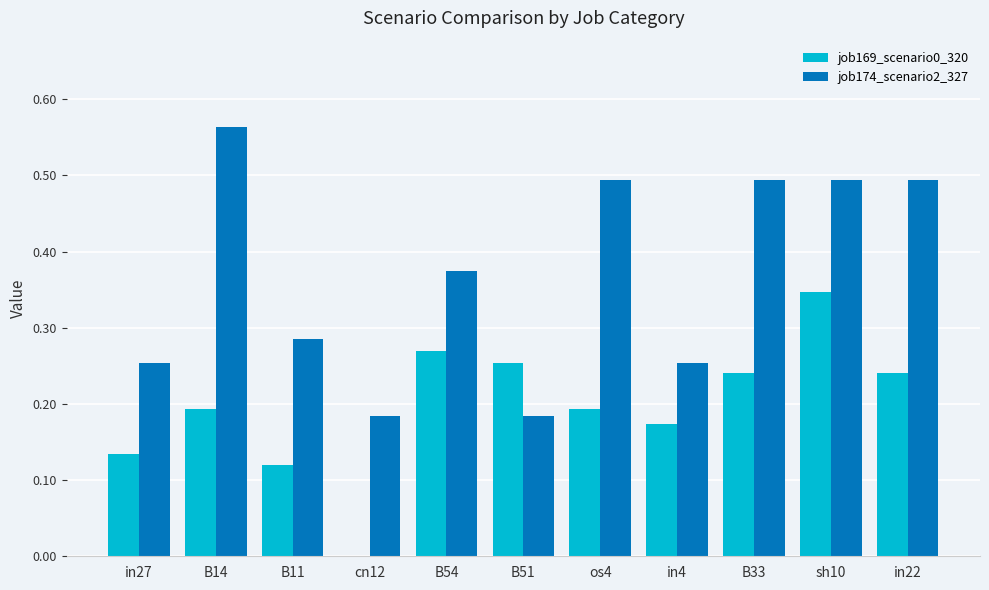

At which category is the sum across all series the highest?

sh10